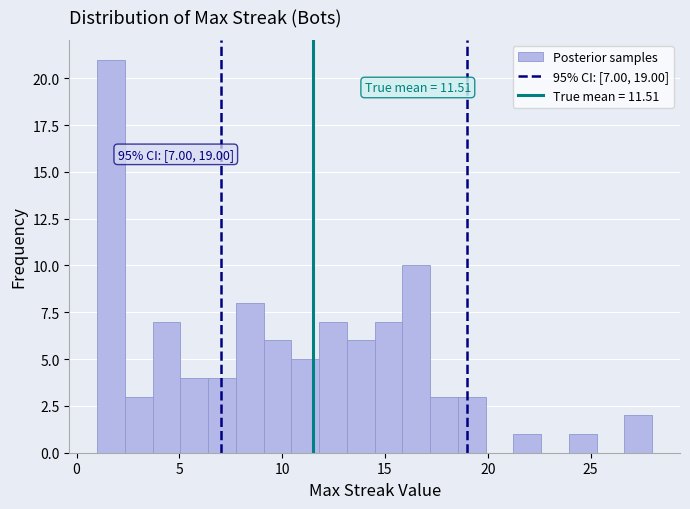

Around what value on the x-axis is the tallest bar? Give the approximate position of its centre, as read against the axis.

1.5